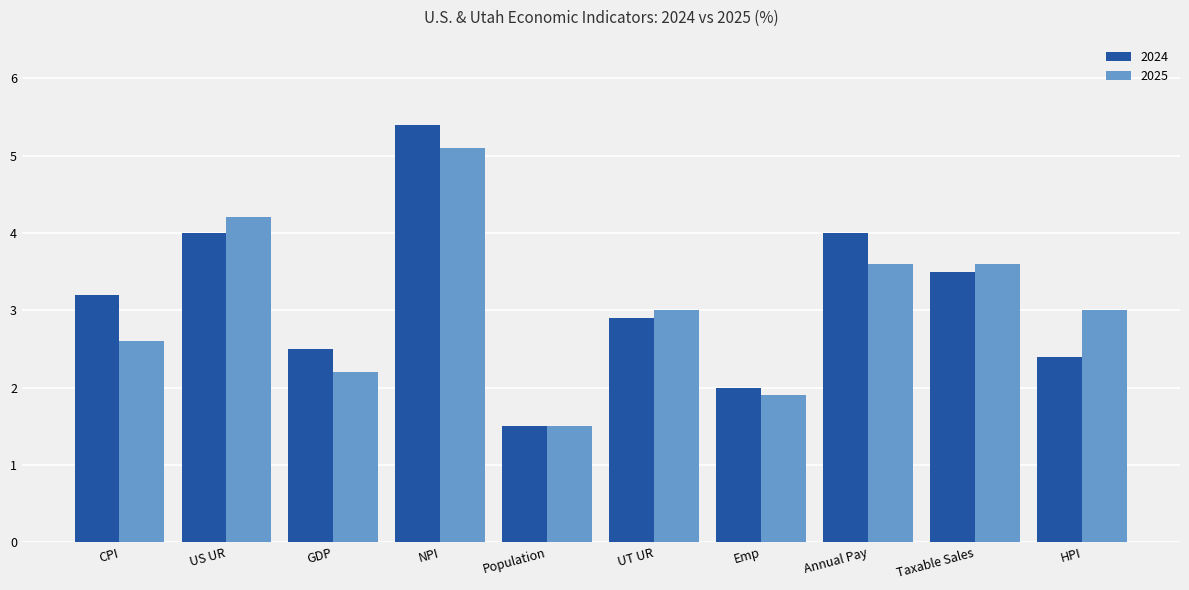

What are all the series names shown in the legend?

2024, 2025